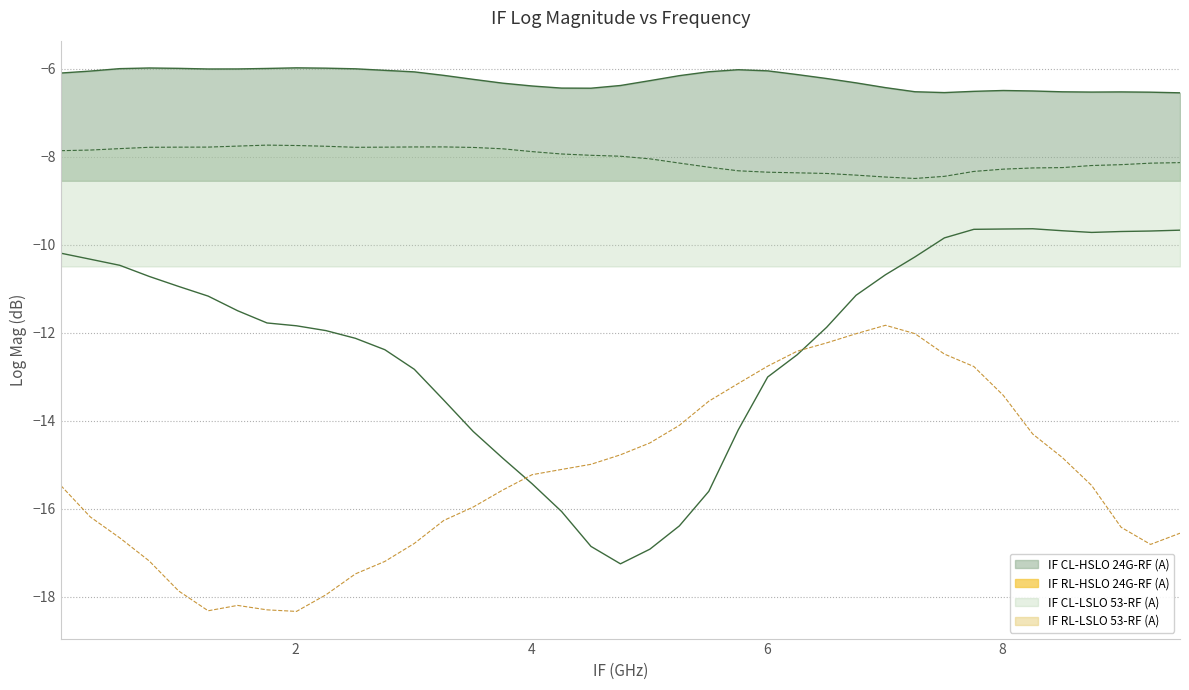

Rank the series at 0.01 from highest to lowest value.

IF CL-HSLO 24G-RF (A), IF CL-LSLO 53-RF (A), IF RL-HSLO 24G-RF (A), IF RL-LSLO 53-RF (A)